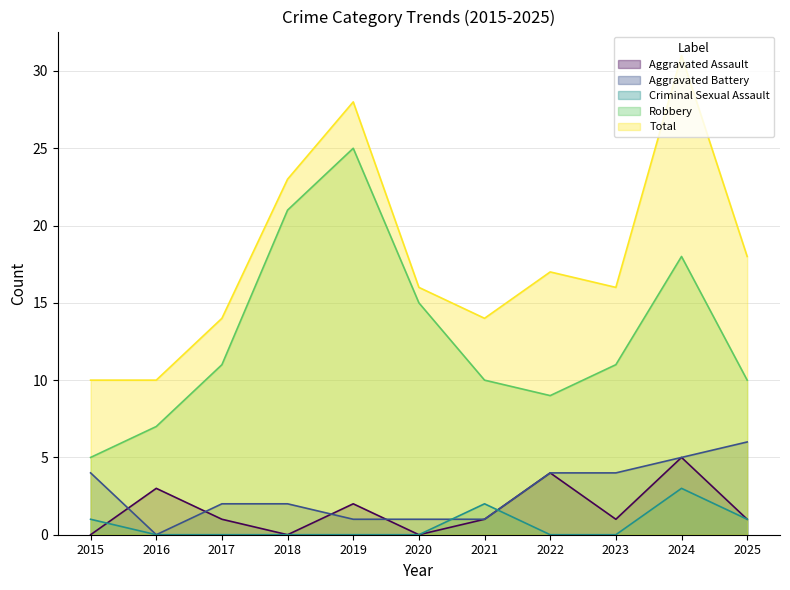

The Total series shows 10 at 2015. True or false?

True